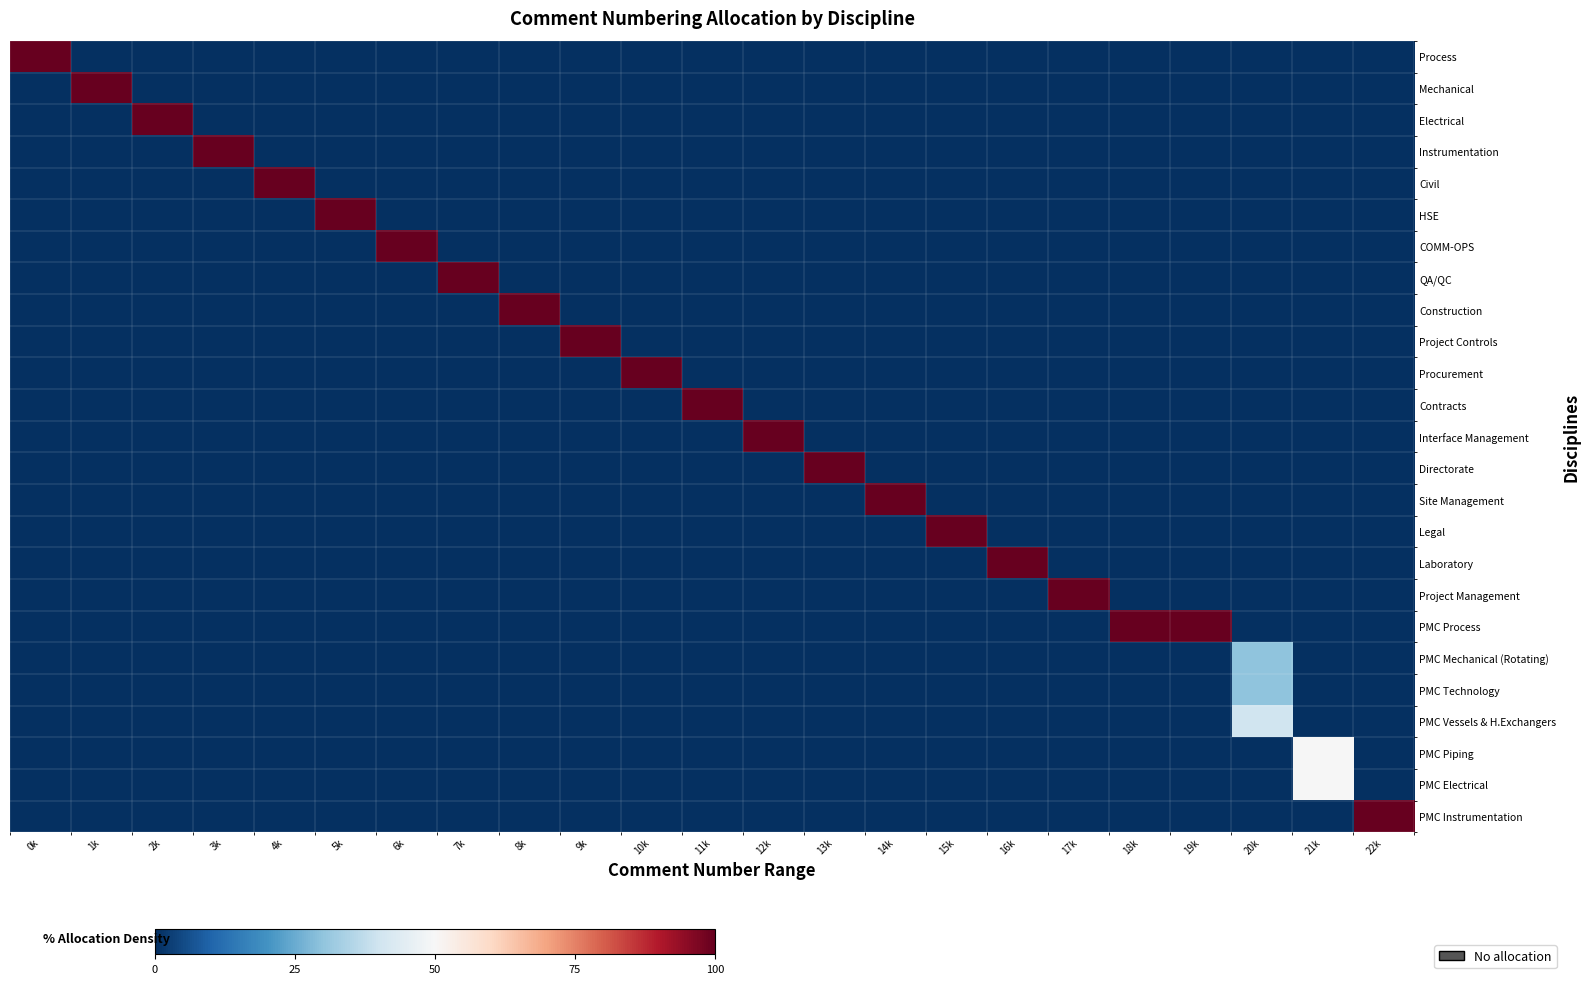

At which category is the sum across all series the highest?

19k